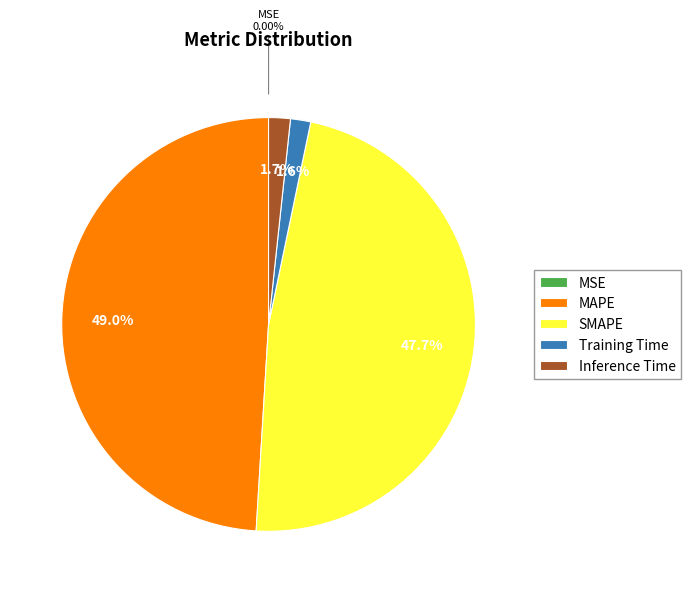

Is there a majority slice in this chart?

No